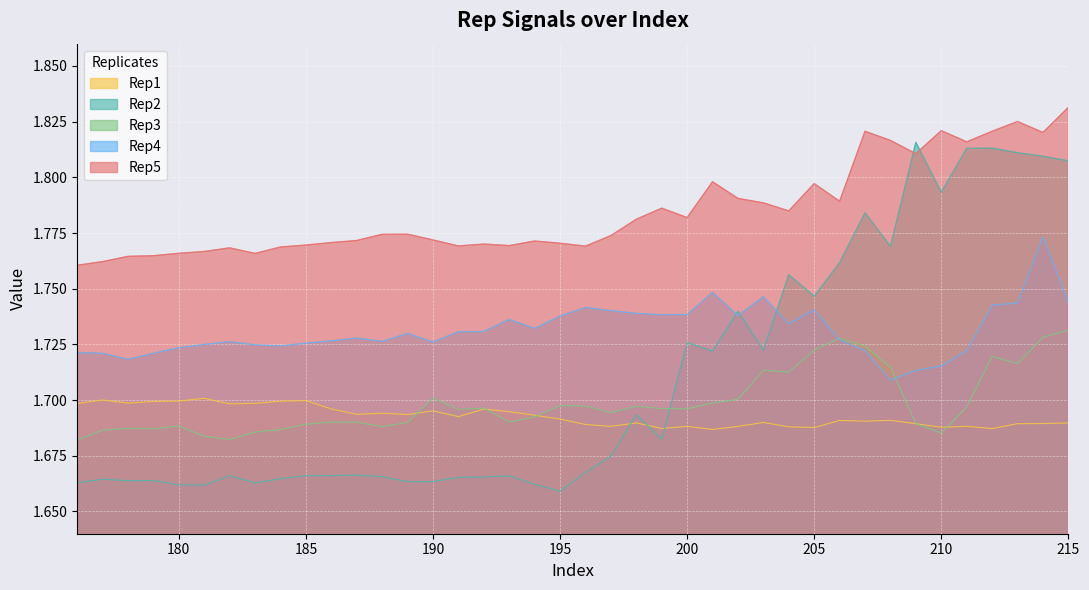

How many interior local valleys does the Rep1 series have?

12